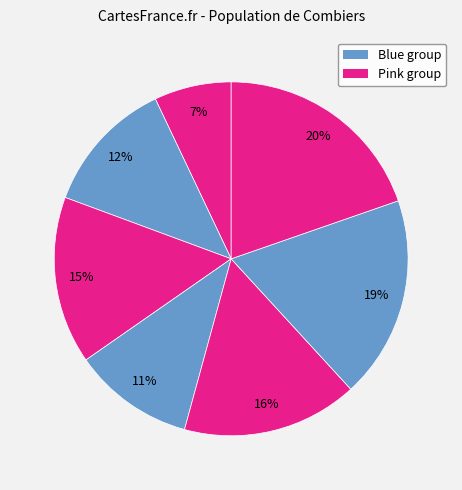

Count the number of slices in the pie.

7